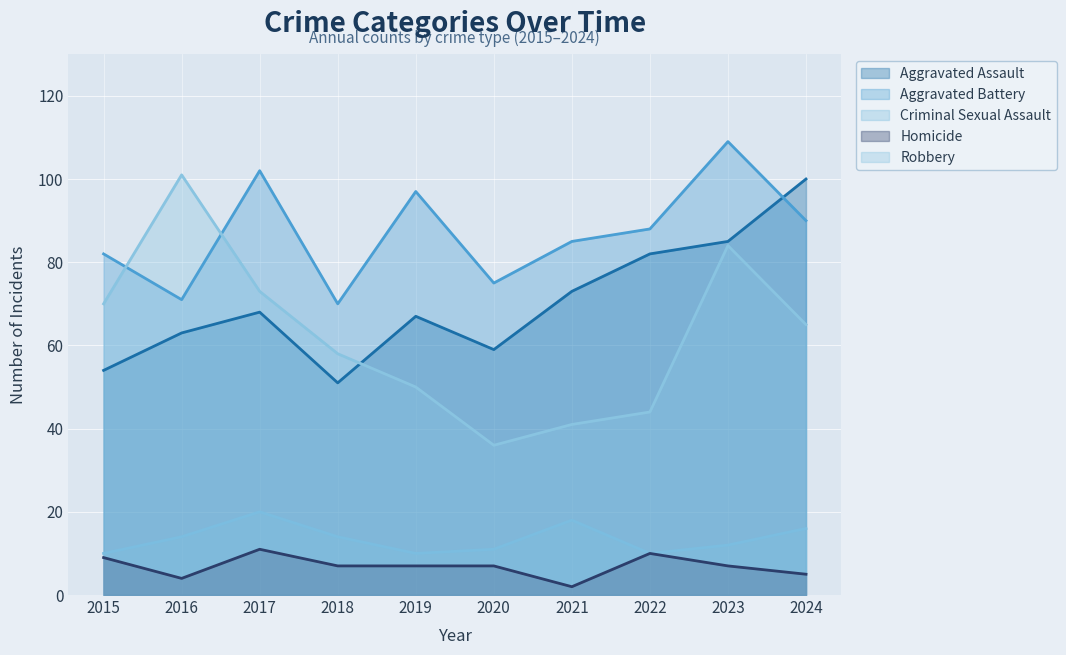

What is the sum of all Robbery values?

622